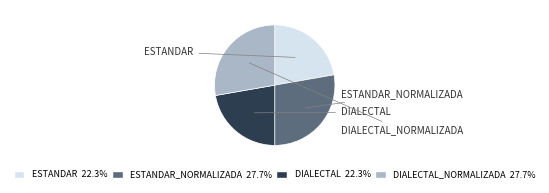

Is there a majority slice in this chart?

No